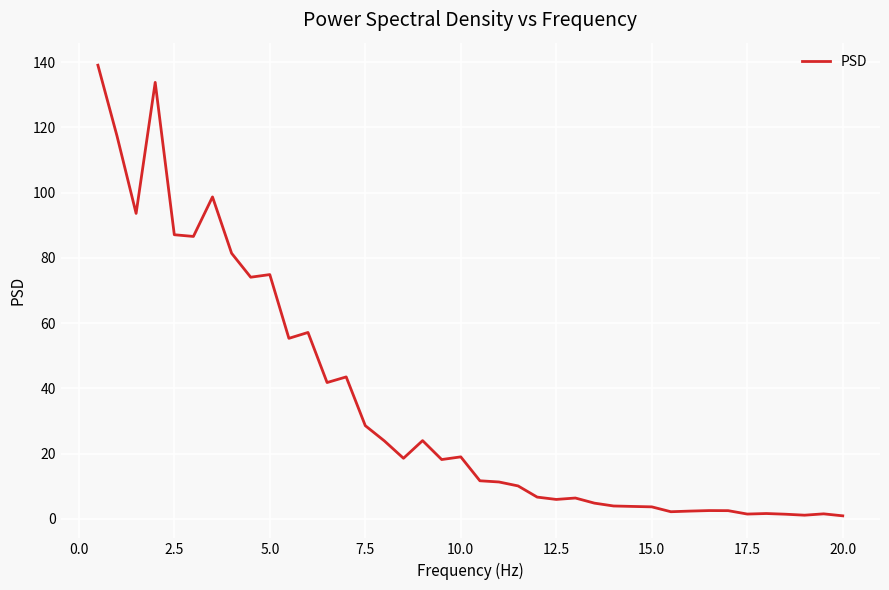

What is the maximum value shown in the chart?

139.1